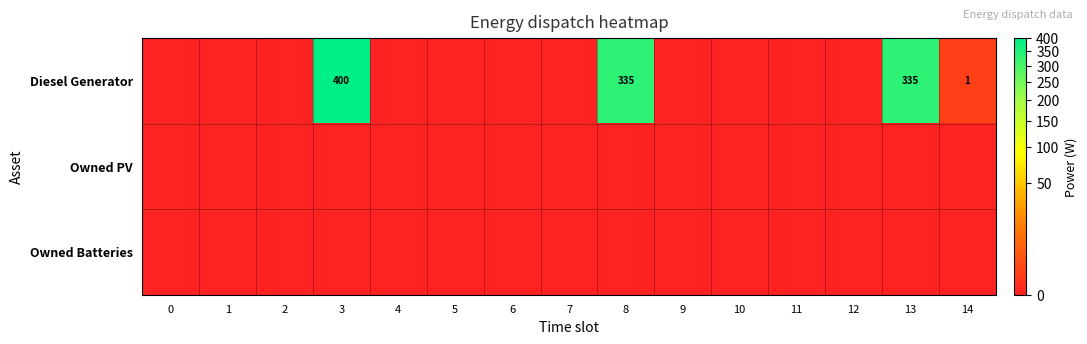

Which series has the largest range (max minus min)?

Diesel Generator